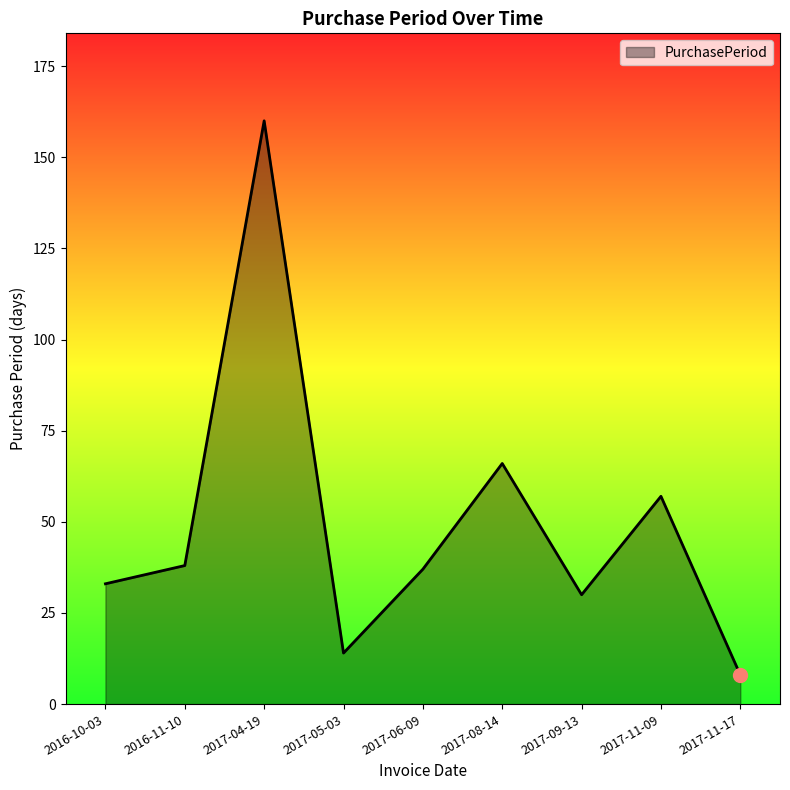

Reading left to right, extract all data points from this chart.

2016-10-03=33	2016-11-10=38	2017-04-19=160	2017-05-03=14	2017-06-09=37	2017-08-14=66	2017-09-13=30	2017-11-09=57	2017-11-17=8